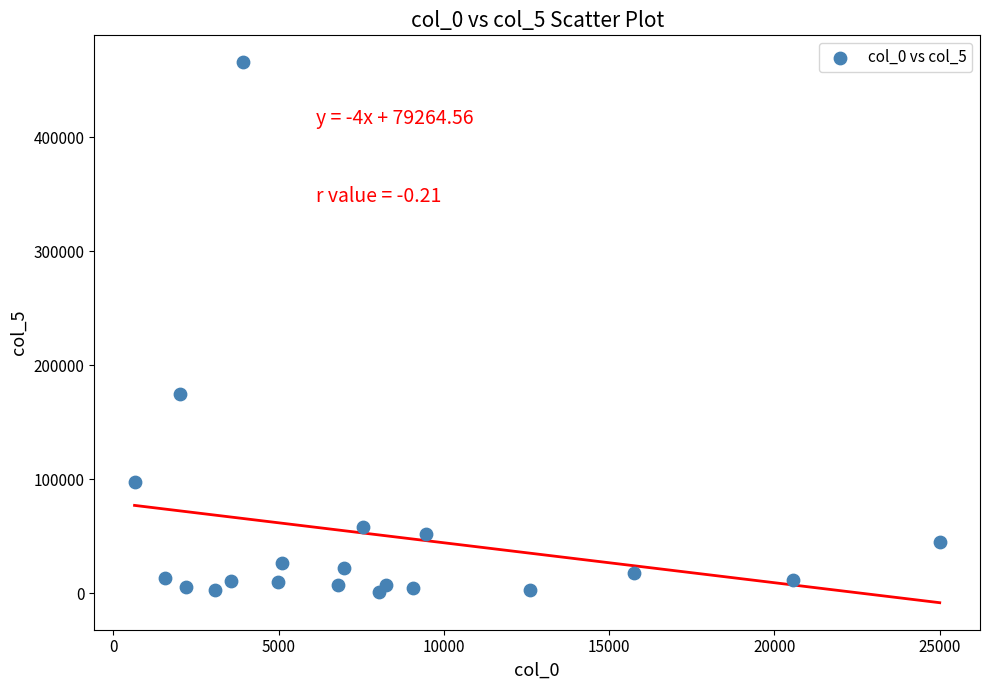

What Y value in the scatter plot is closest to 233280?

175000